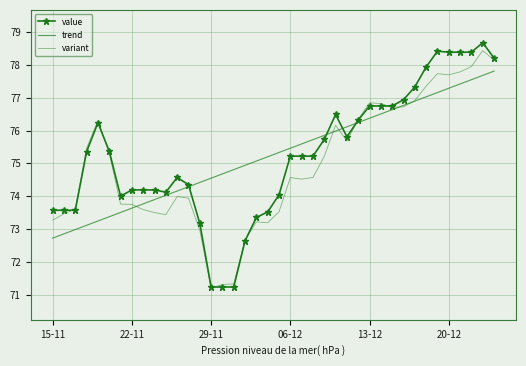

How many values in the value series exceed 75?

22